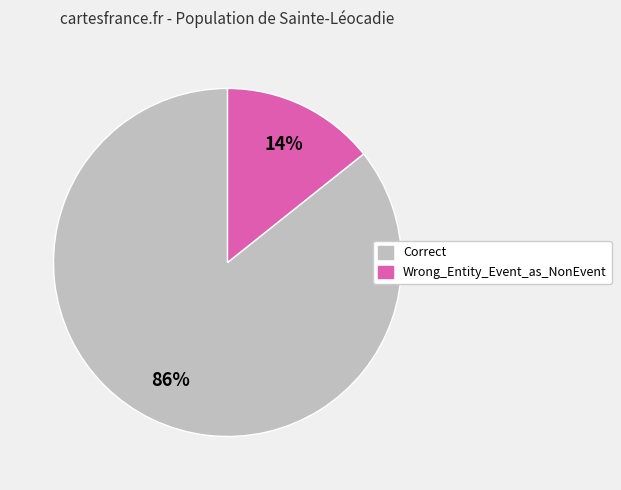

The Correct slice represents 86% of the pie. True or false?

True